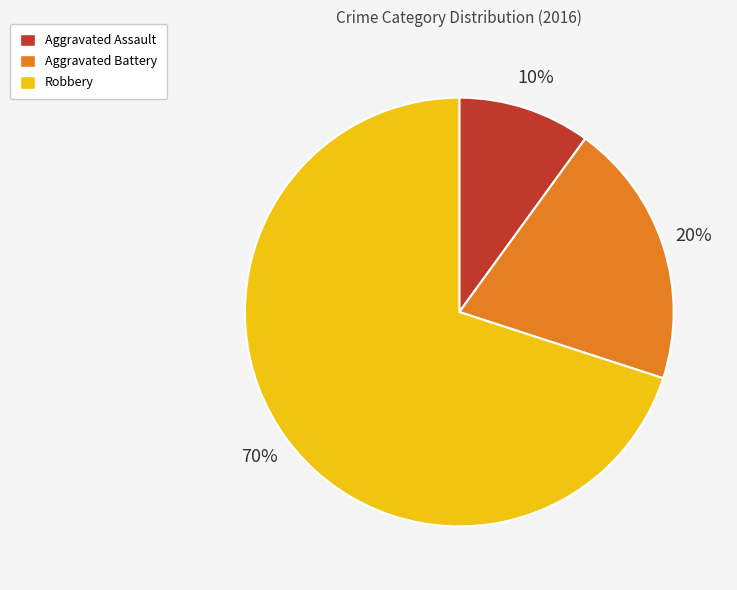

Is the sum of Aggravated Assault and Aggravated Battery greater than half?

No